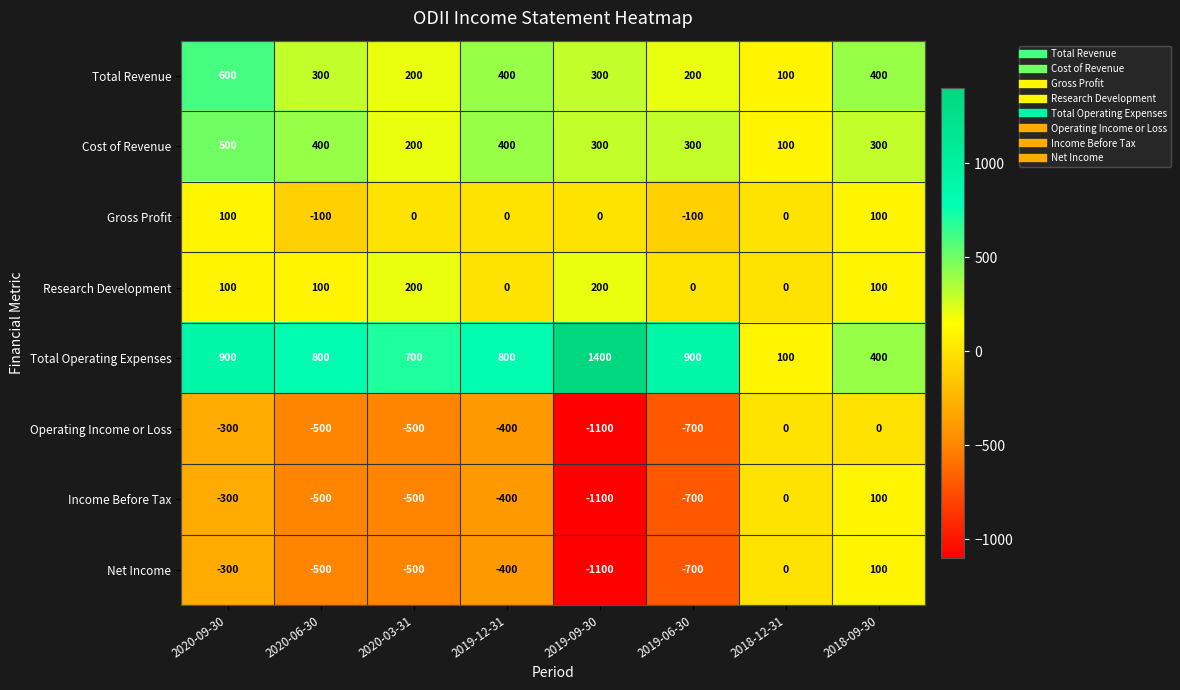

What is the approximate value of Total Operating Expenses at 2019-12-31?

800